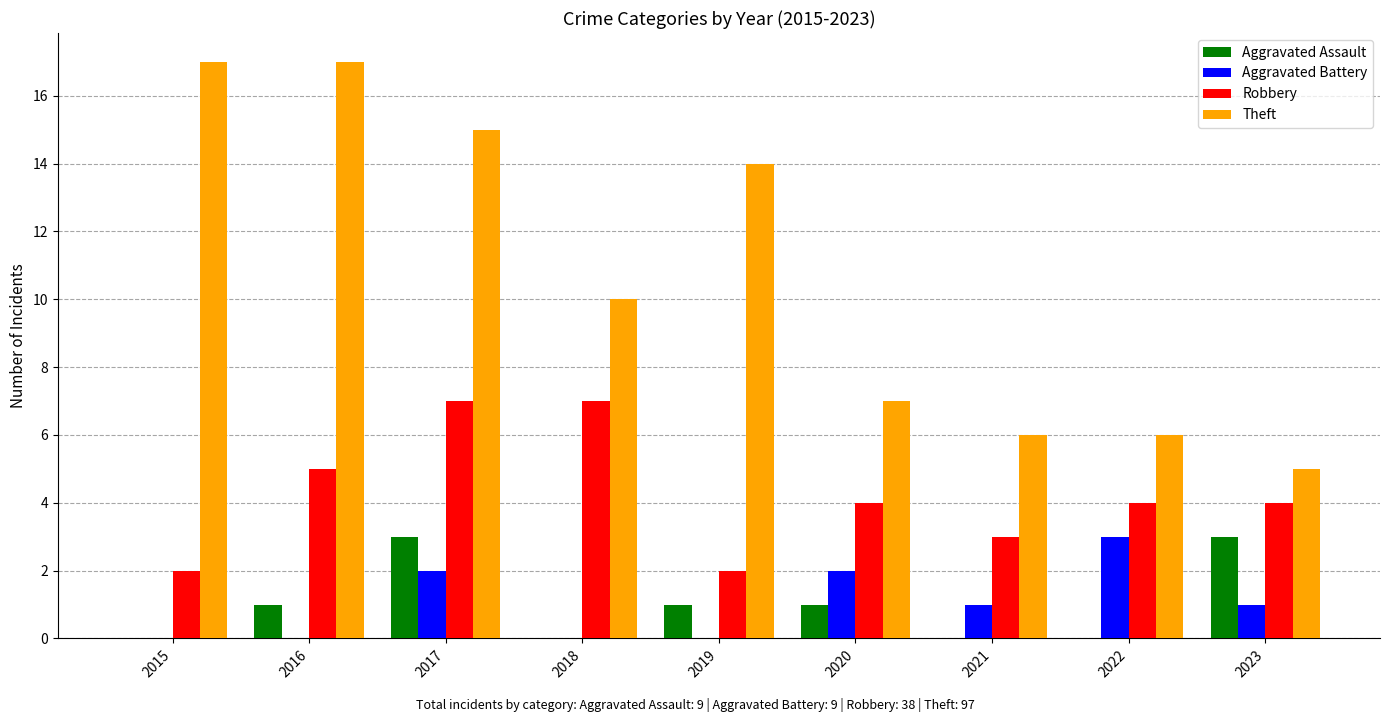

Between 2016 and 2021, which series saw the biggest shift?

Theft